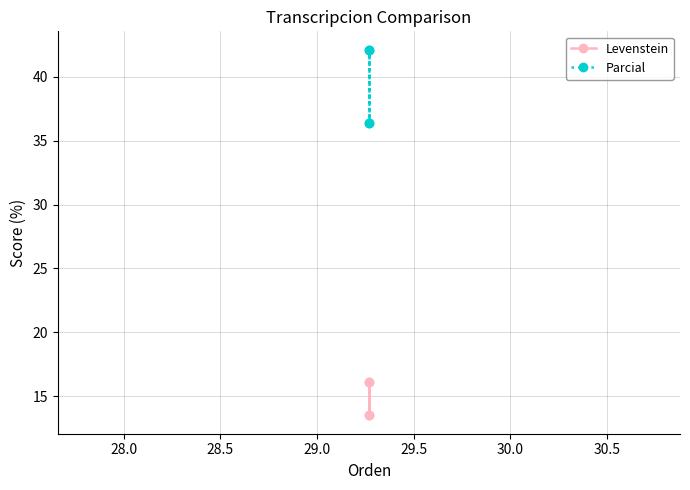

What is the smallest value displayed?

13.5